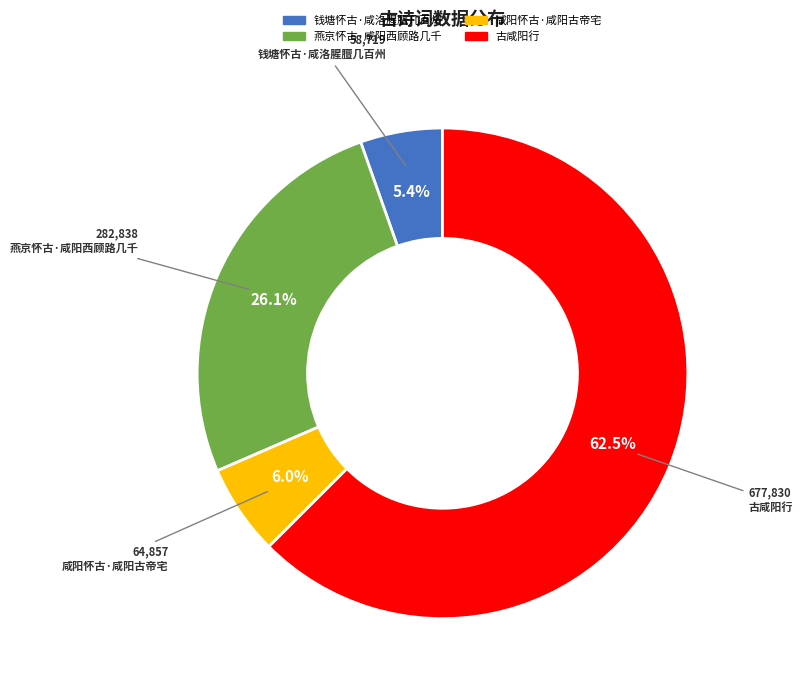

Count the number of slices in the pie.

4